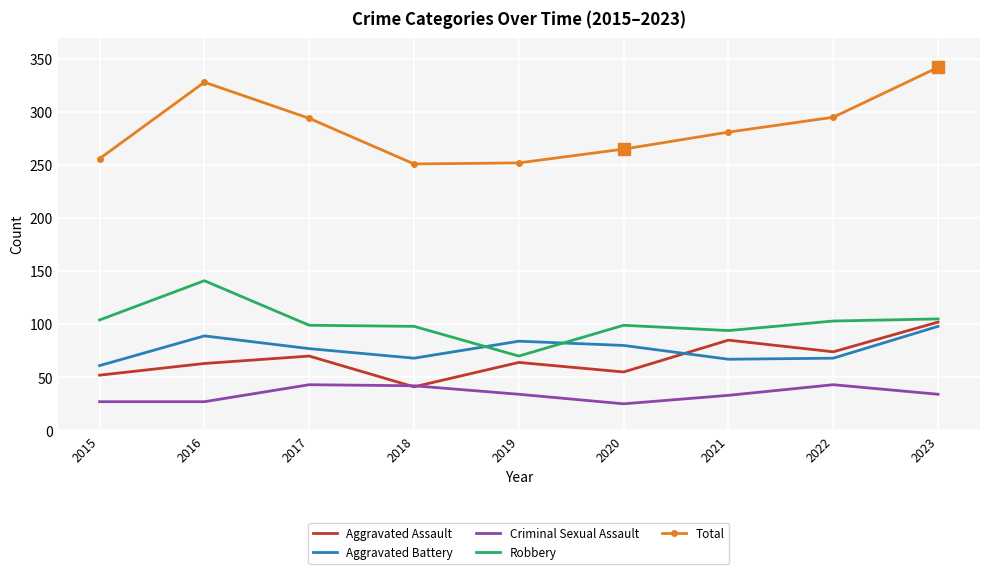

What is the minimum value for Total?

251